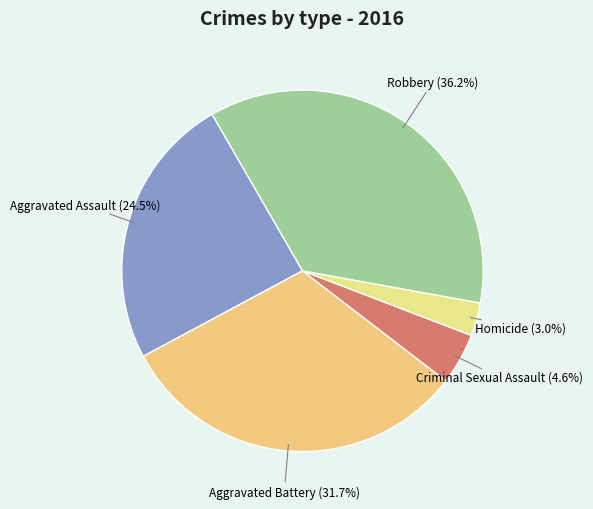

How many slices are in this pie chart?

5